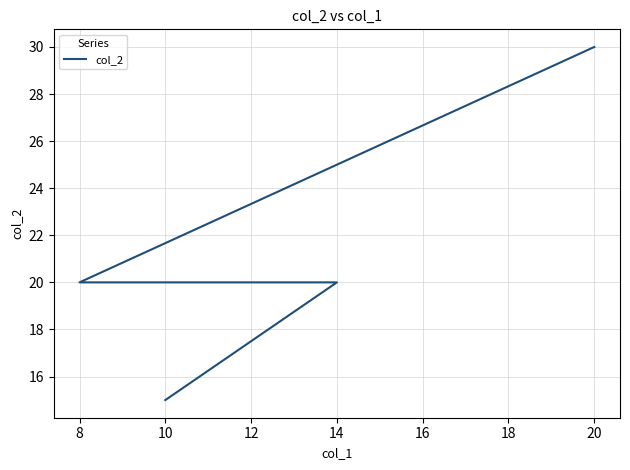

What is the minimum value shown in the chart?

15